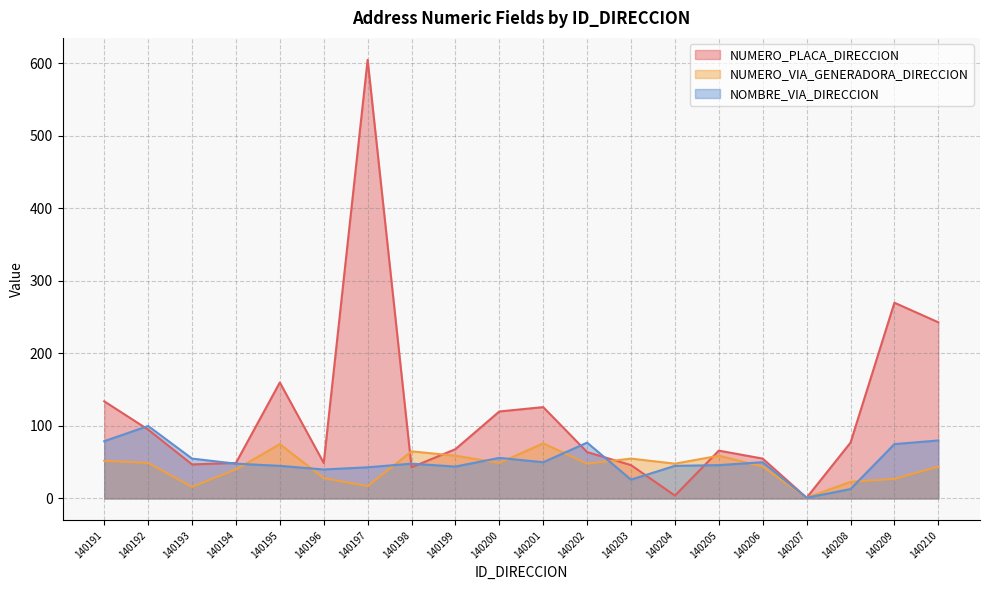

What is the value of the NOMBRE_VIA_DIRECCION point at the 2nd from the left?

100